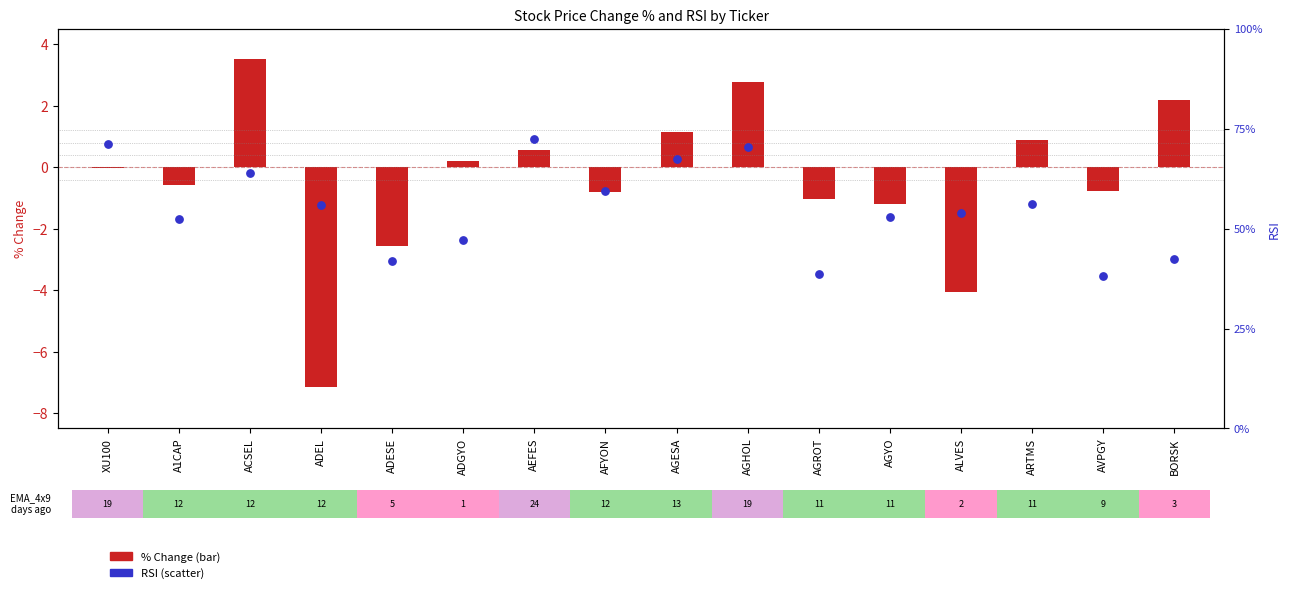

Which series reaches the minimum Y coordinate?

% Change